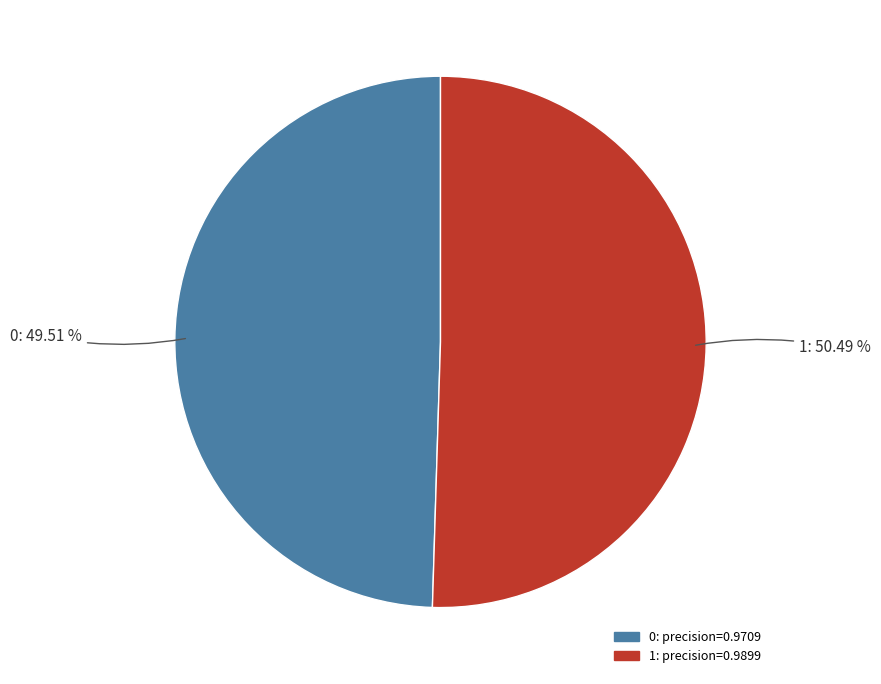

The 1 slice represents 41% of the pie. True or false?

False